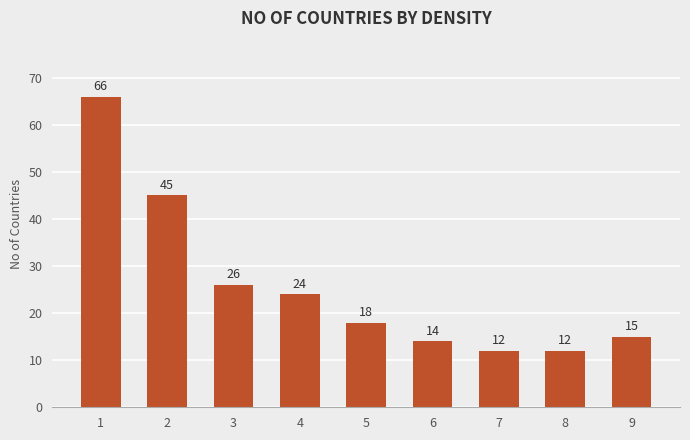

True or false: the data shows 8 at 9.

False